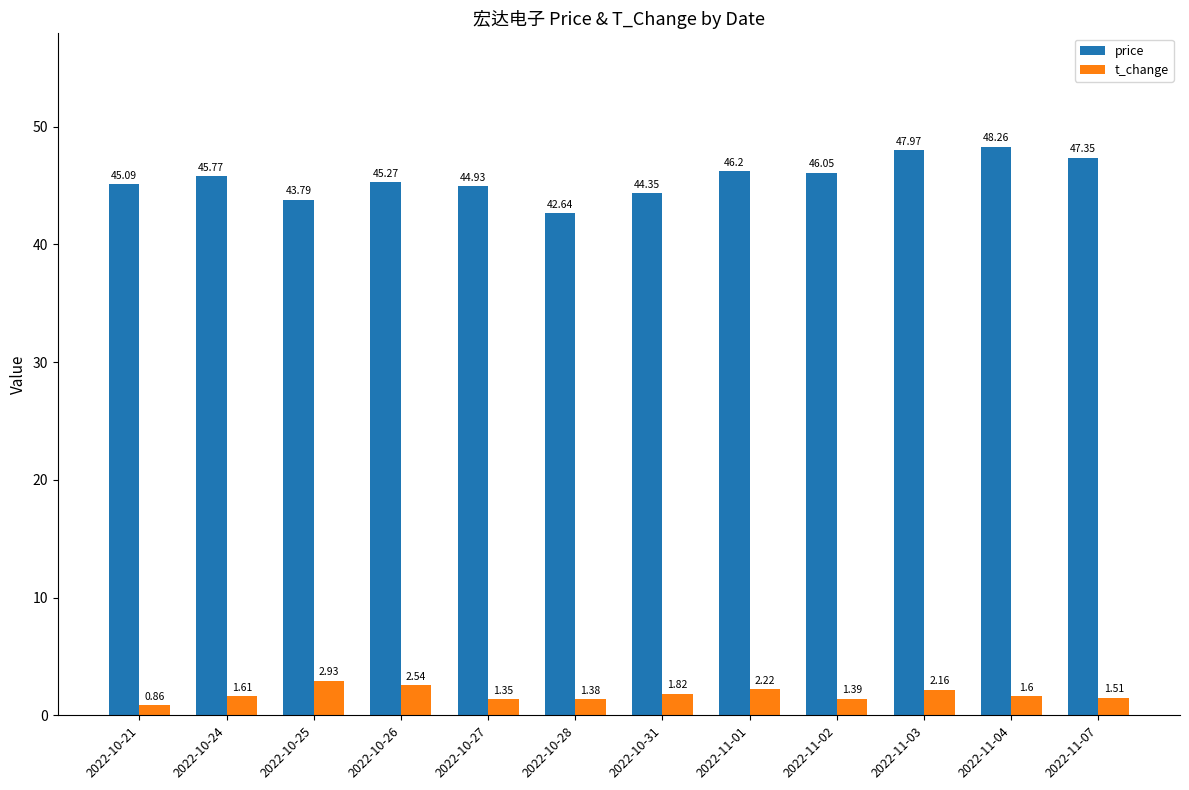

Count the number of data series in this chart.

2